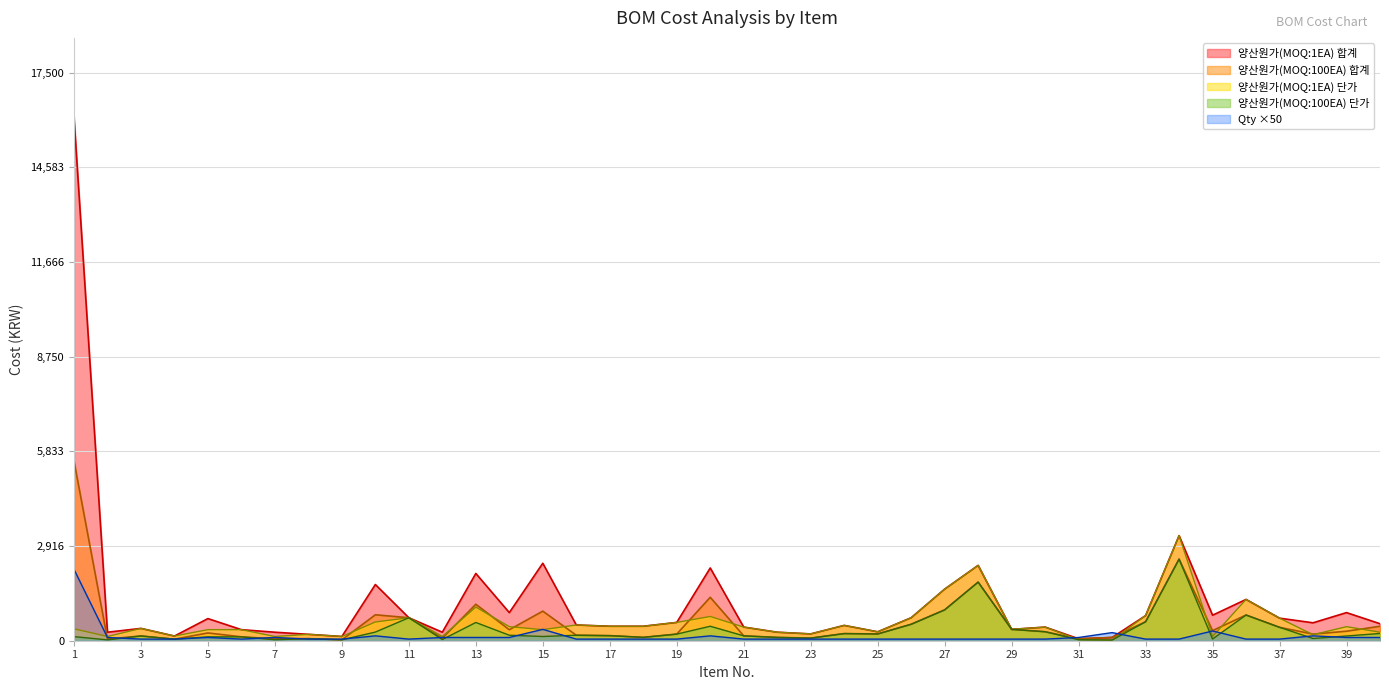

What is the total value across all series at 14?

1906.4